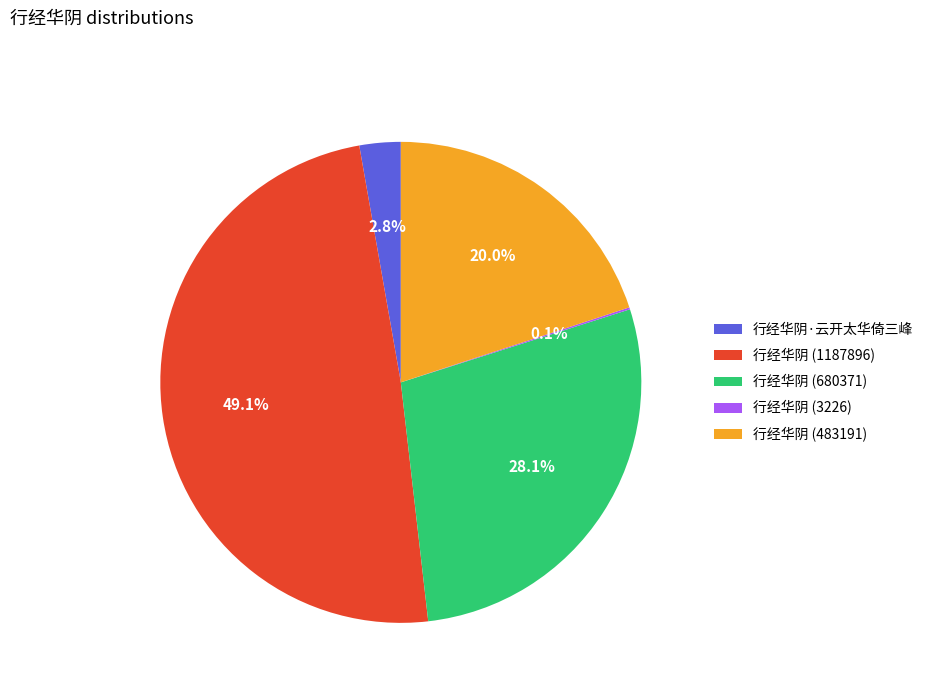

How much of the chart is everything except 行经华阴 (483191)?

80.0%